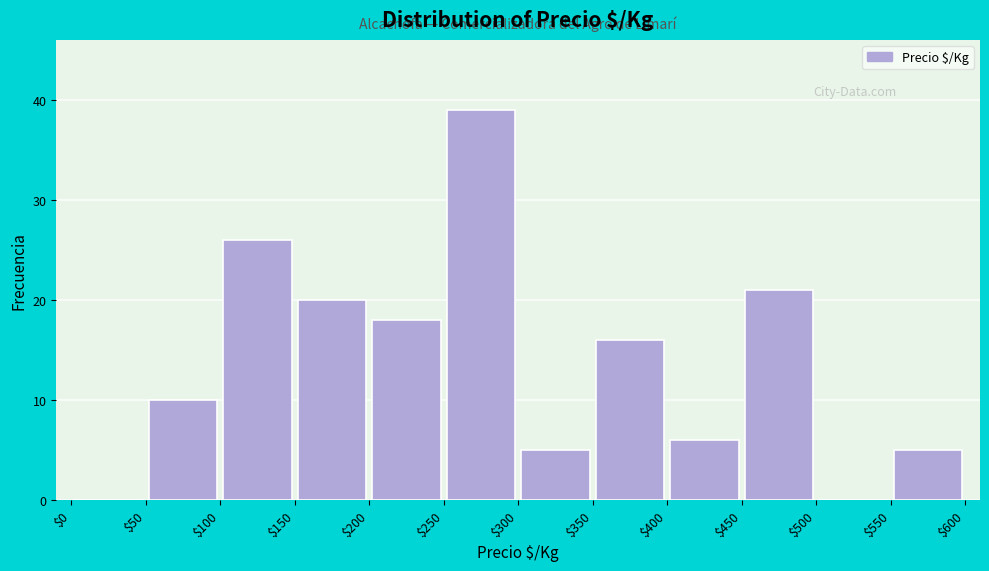

What is the height of the bar covering $100 to $150 on the x-axis? The values are not printed on the chart, so give them approximately, as read against the axis.

26